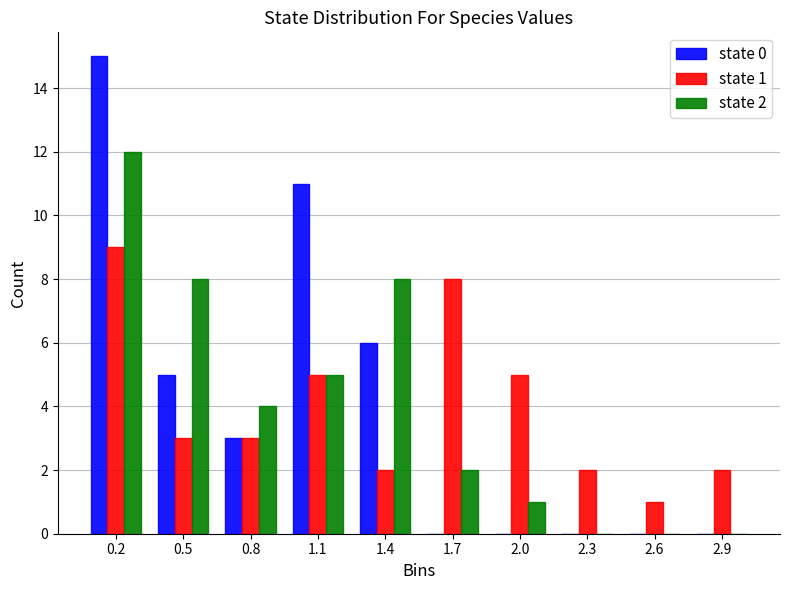

Reading right to left, extract all data points from this chart.

state 0: 2.9=0	2.6=0	2.3=0	2.0=0	1.7=0	1.4=6	1.1=11	0.8=3	0.5=5	0.2=15
state 1: 2.9=2	2.6=1	2.3=2	2.0=5	1.7=8	1.4=2	1.1=5	0.8=3	0.5=3	0.2=9
state 2: 2.9=0	2.6=0	2.3=0	2.0=1	1.7=2	1.4=8	1.1=5	0.8=4	0.5=8	0.2=12